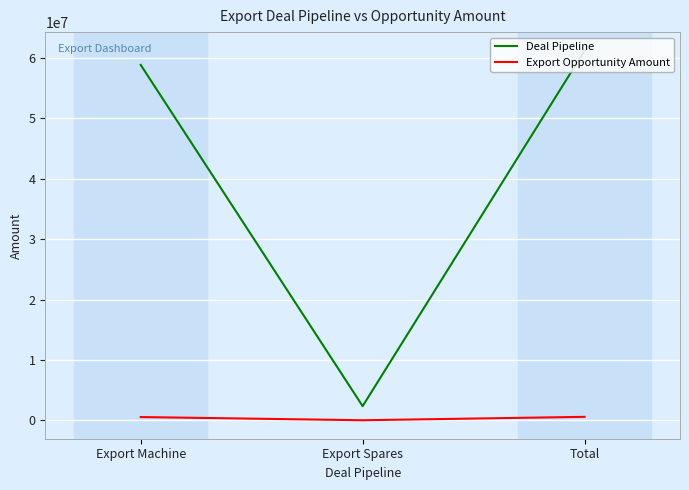

What is the average value of the Deal Pipeline series?

40789141.2